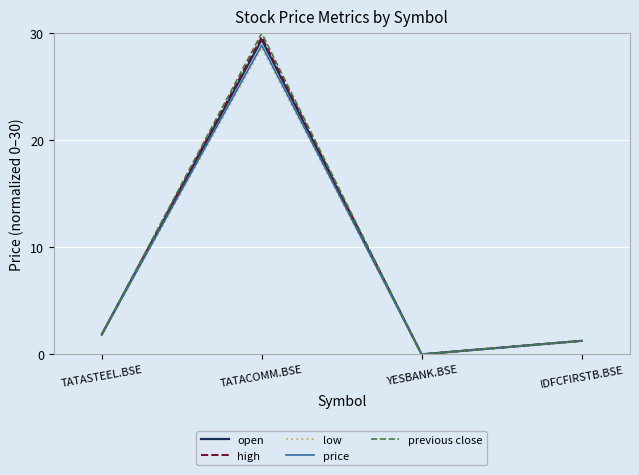

Which series has the largest range (max minus min)?

previous close